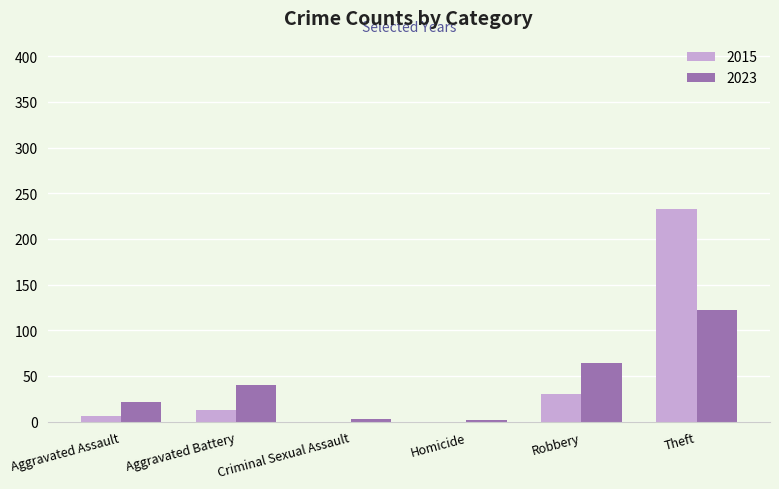

Where is 2015 nearest to the value 116?

Robbery